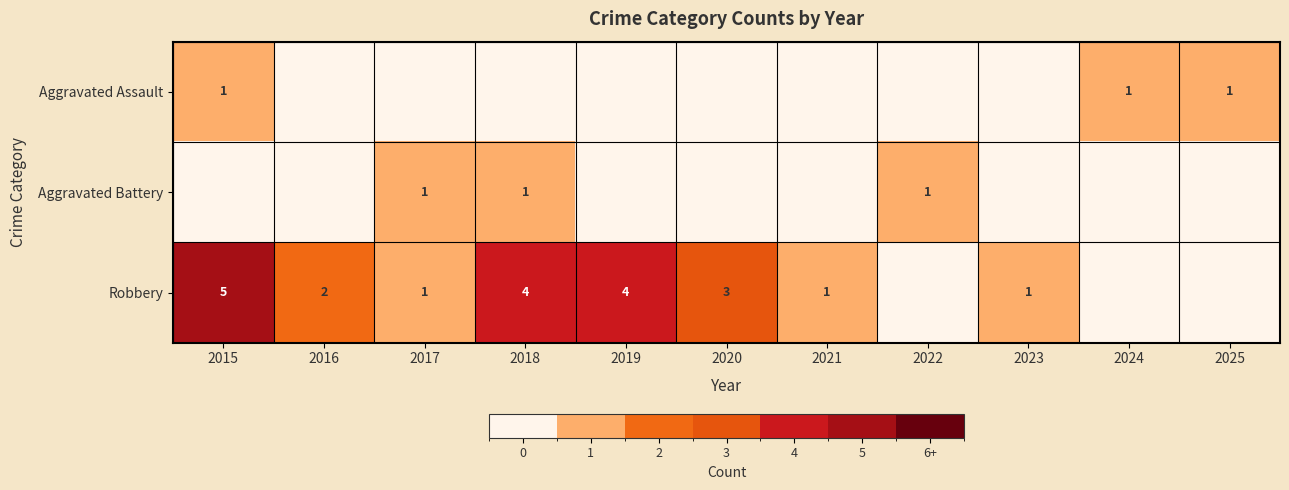

The Robbery series shows 4 at 2018. True or false?

True